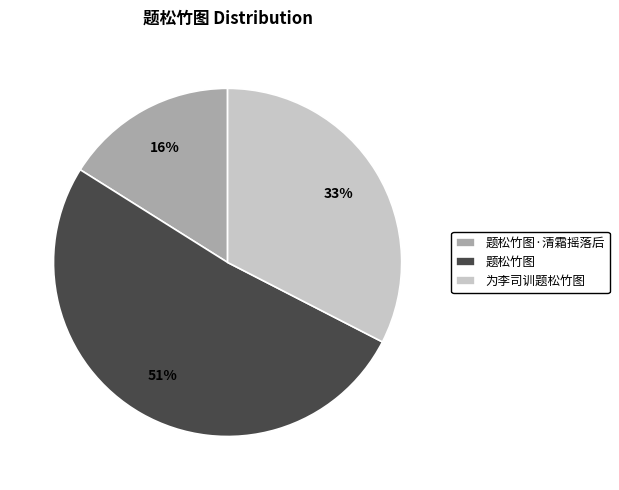

Rank the categories by value from highest to lowest.

题松竹图, 为李司训题松竹图, 题松竹图·清霜摇落后